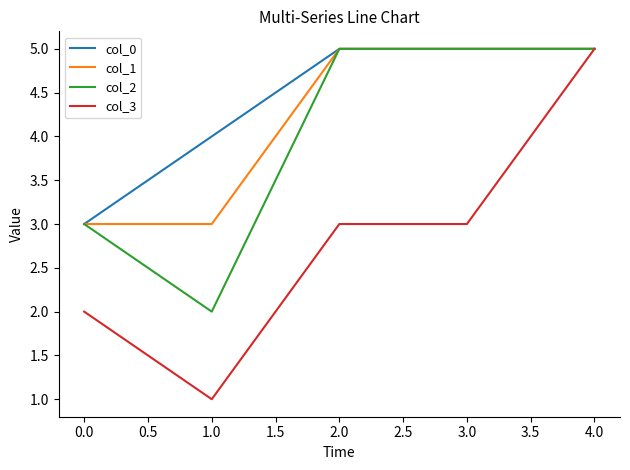

What is the average value of the col_0 series?

4